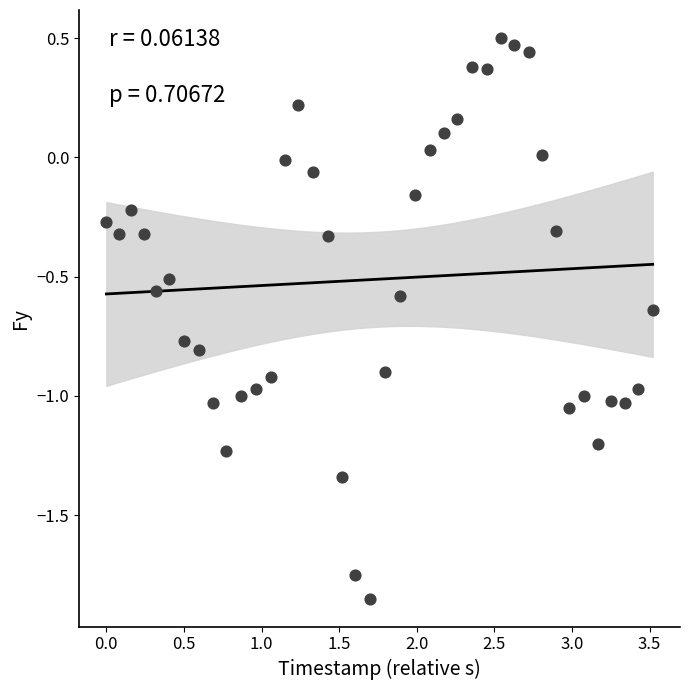

What is the range of X values (max minus min)?

3.5